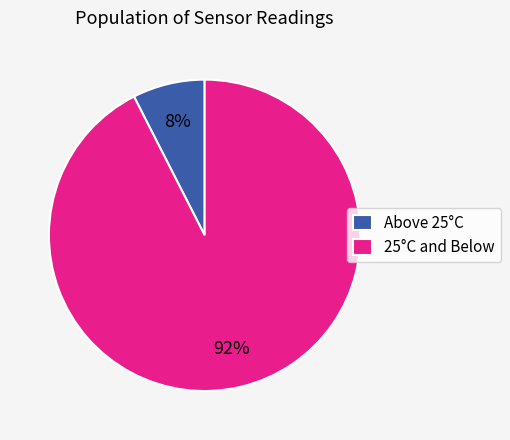

Between Above 25°C and 25°C and Below, which is larger?

25°C and Below